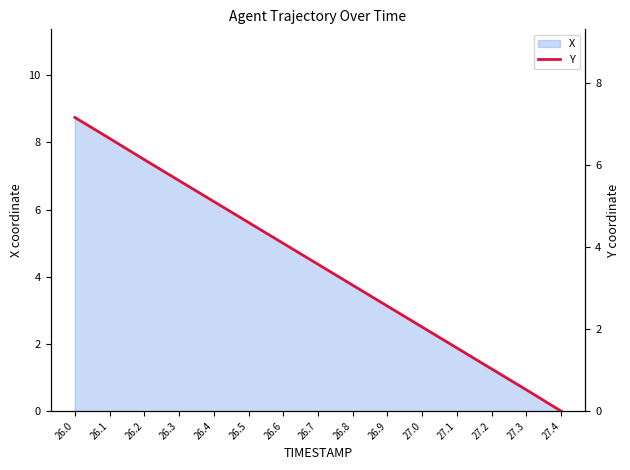

True or false: there are more than 1 points higher than both neighbors.

False